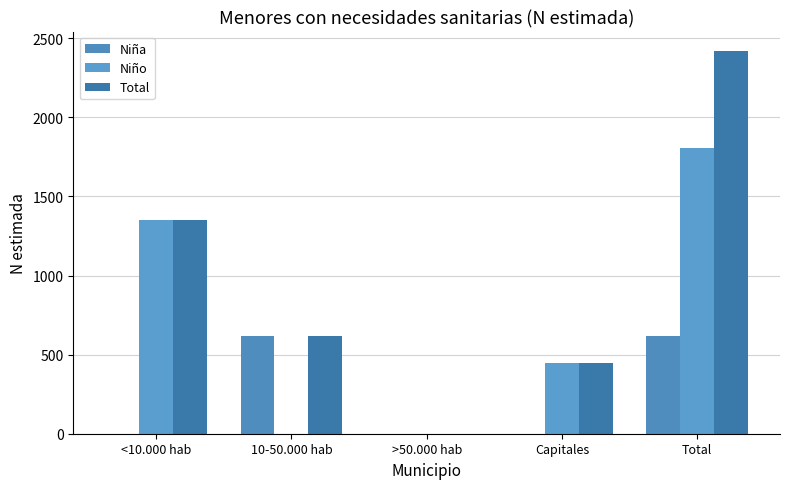

What is the spread (max minus min) of values at <10.000 hab?

1353